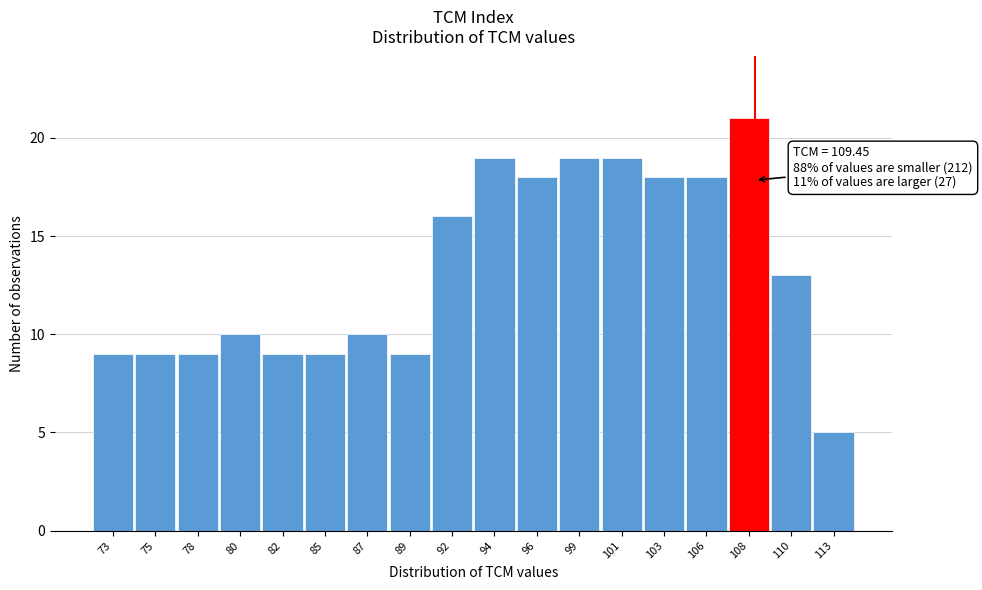

Reading right to left, list all the values displayed in this chart.

5	13	21	18	18	19	19	18	19	16	9	10	9	9	10	9	9	9